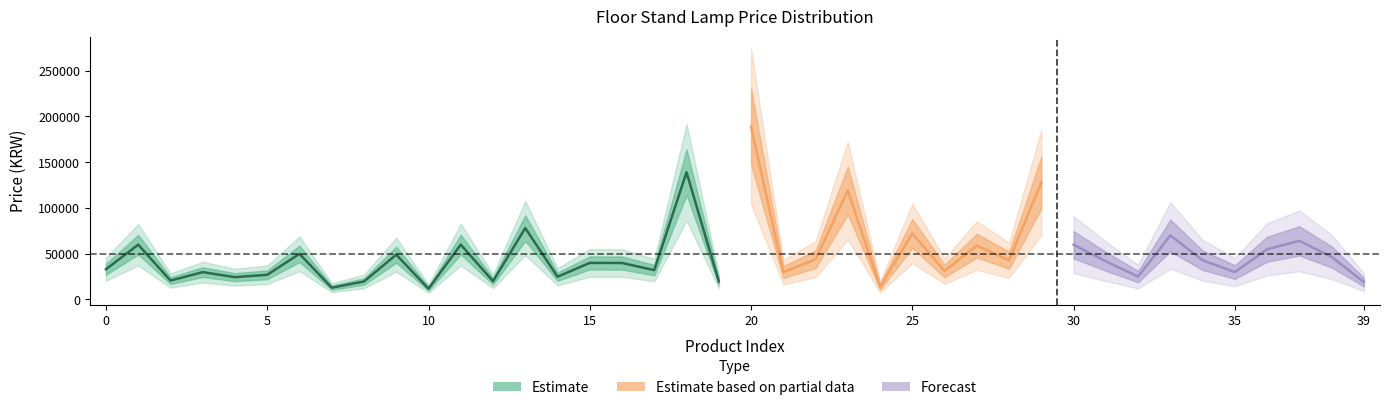

What is the change in value from 4 to 36?

+30540